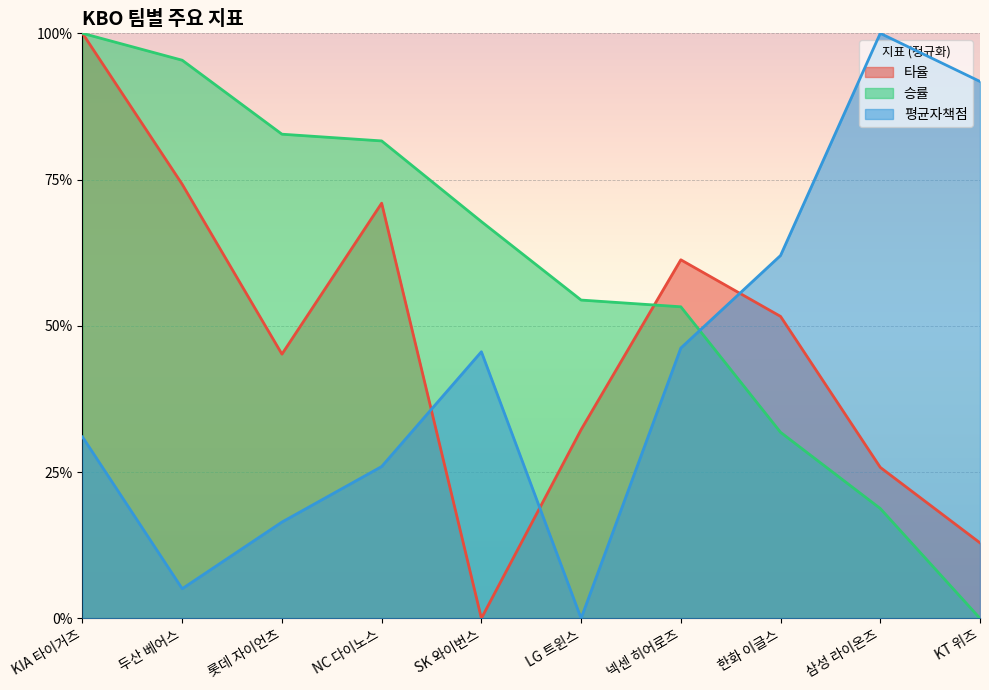

What are all the series names shown in the legend?

타율, 승률, 평균자책점